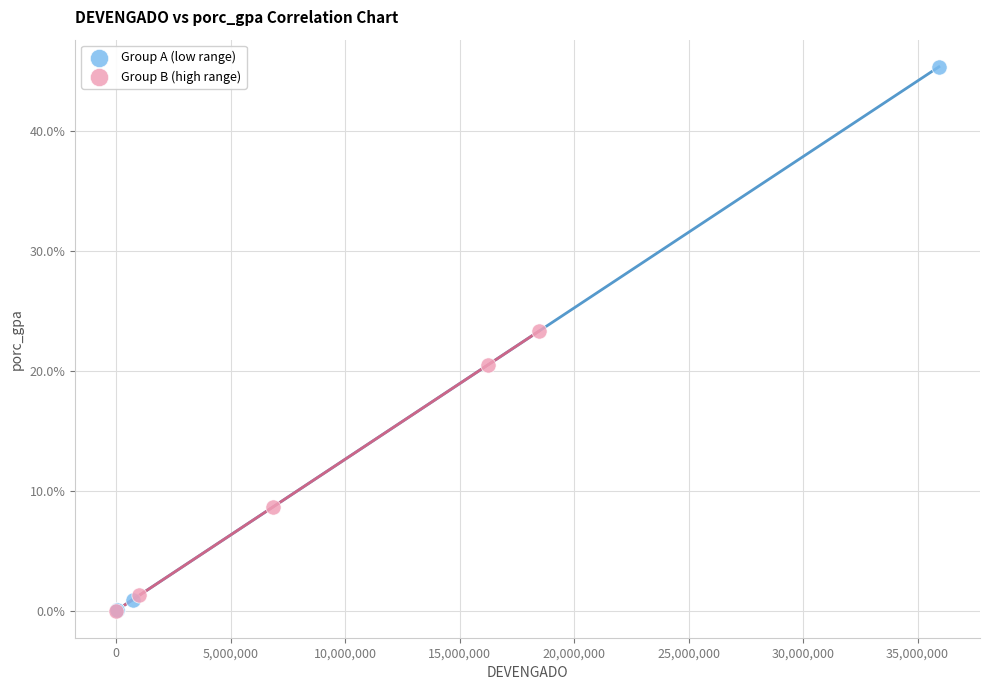

Which series contains the highest Y value?

Group A (low range)